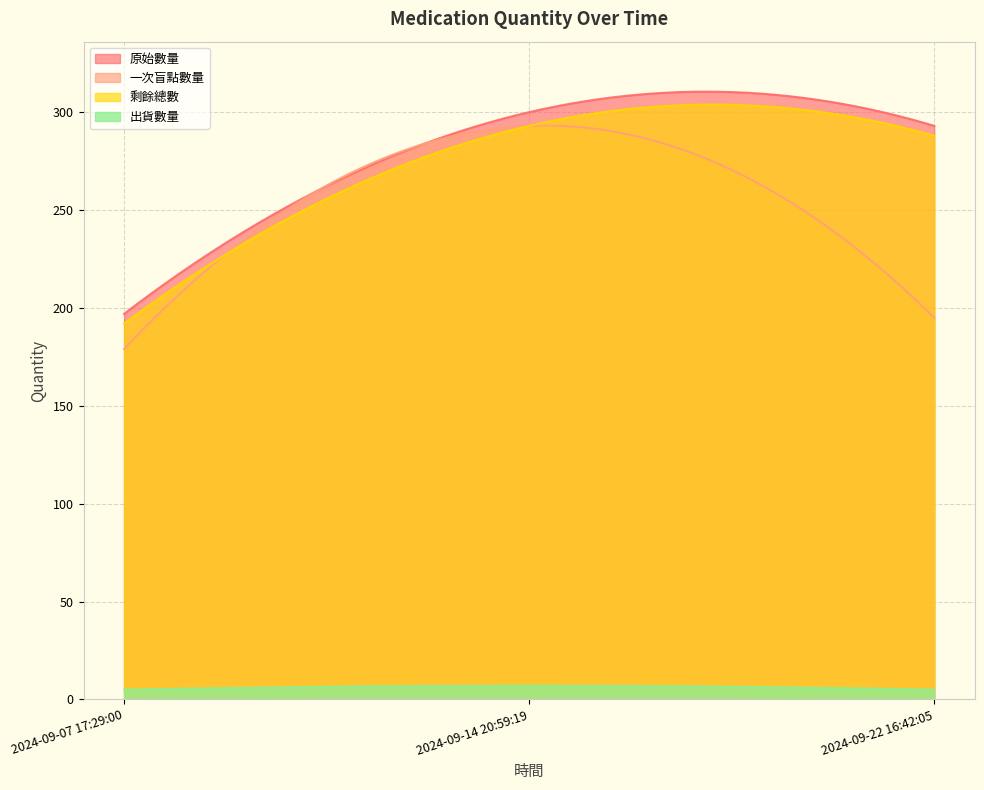

What is the value of the 剩餘總數 point at the 3rd from the left?

288